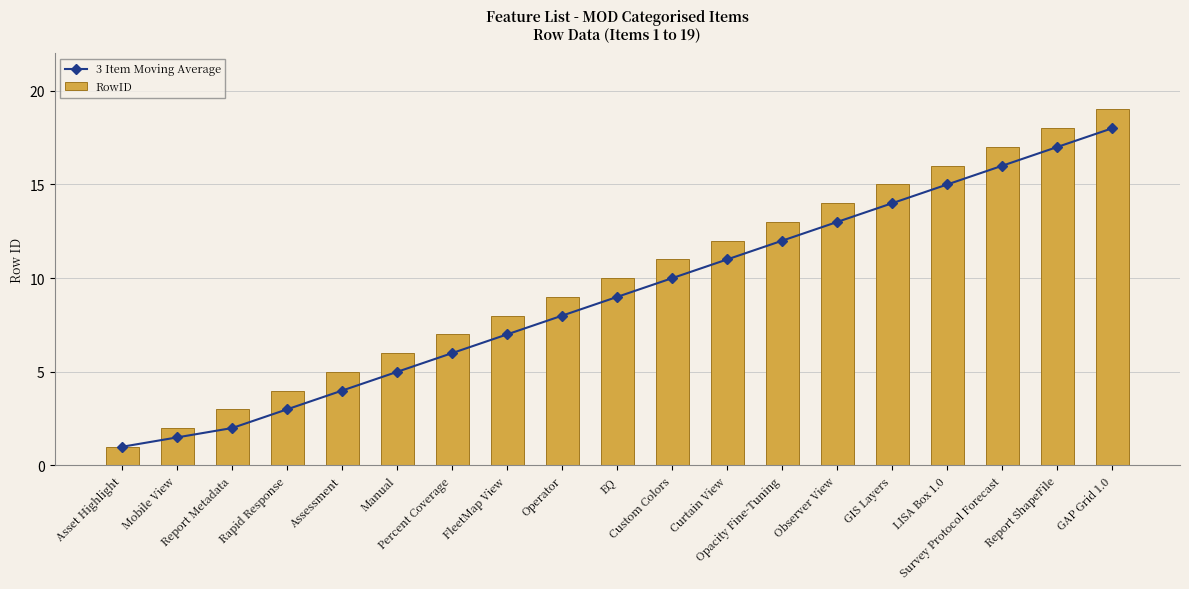

What is the difference between the second highest and minimum values in the RowID series?

17